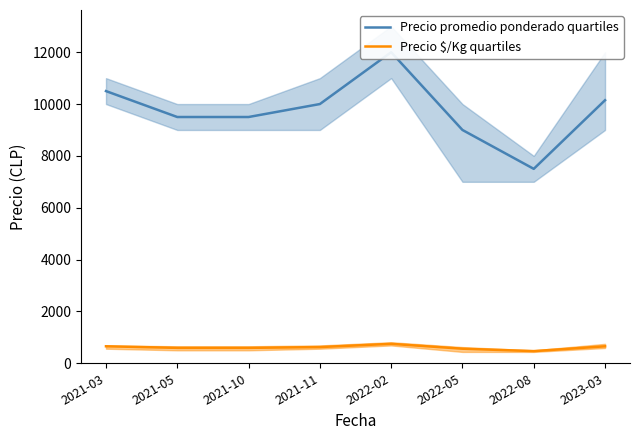

Is it true that Precio promedio ponderado quartiles equals 14292 at 2022-05?

False